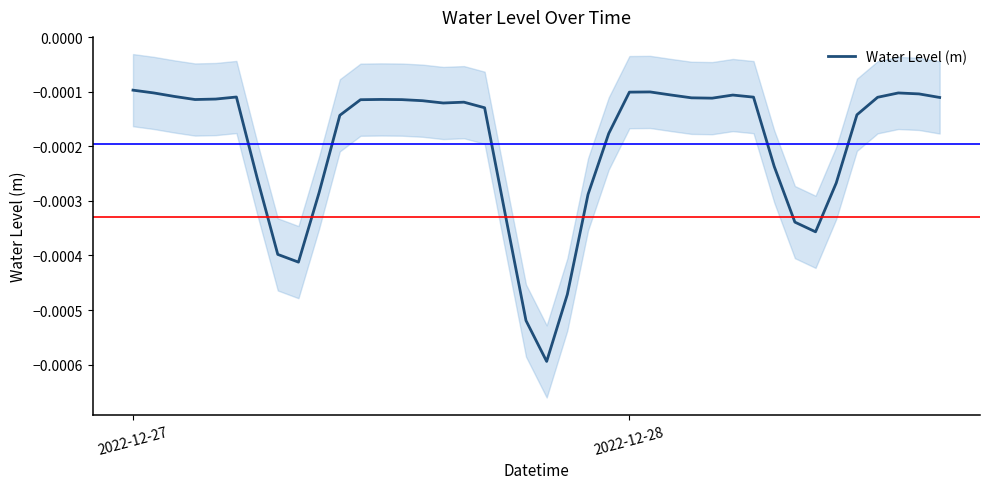

How many series are shown in this chart?

1